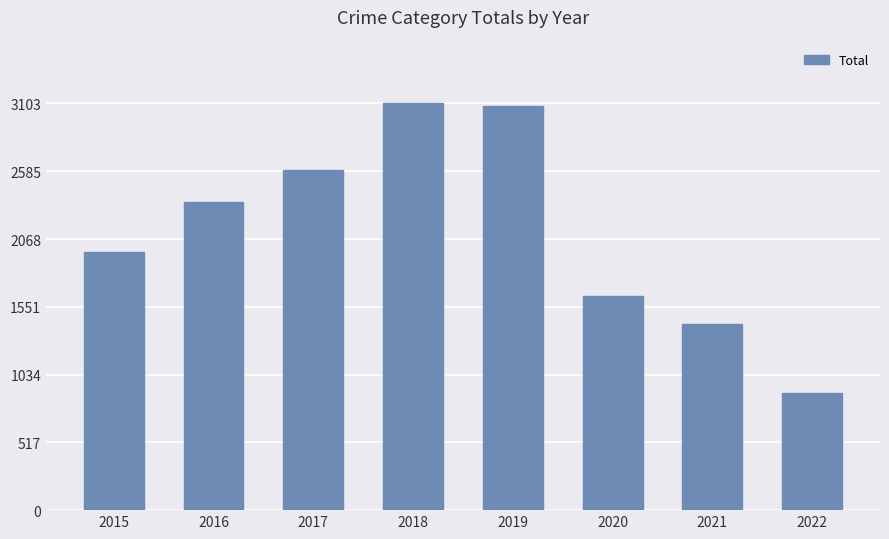

What is the sum of all values?

17044